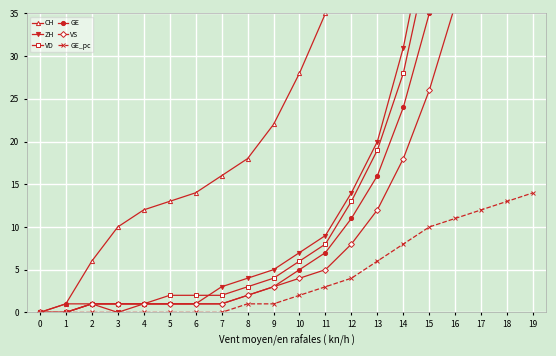

What is the value of the VD point at the 18th from the left?

72